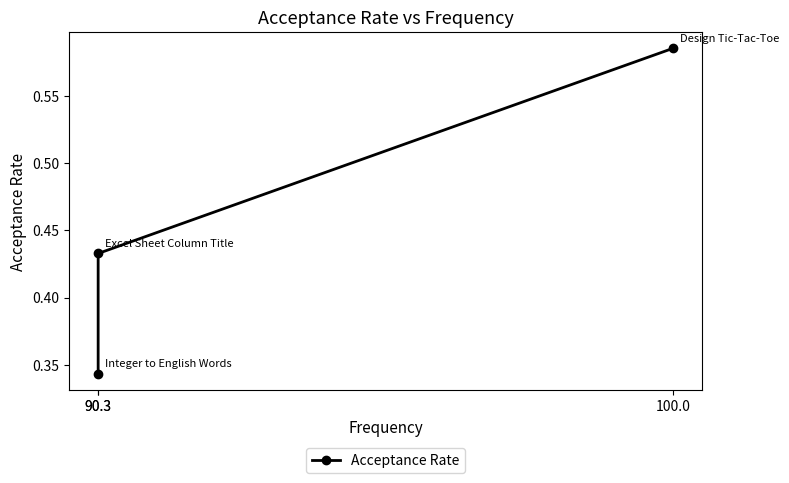

Between 100.0 and 90.3, which is larger?

100.0